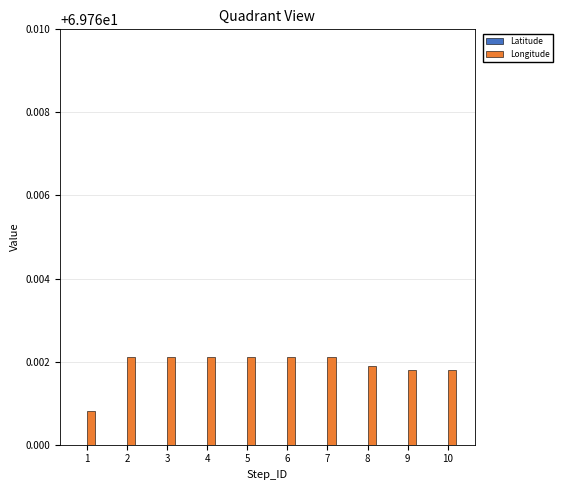

Count the Longitude values in the range 69 to 70.

10